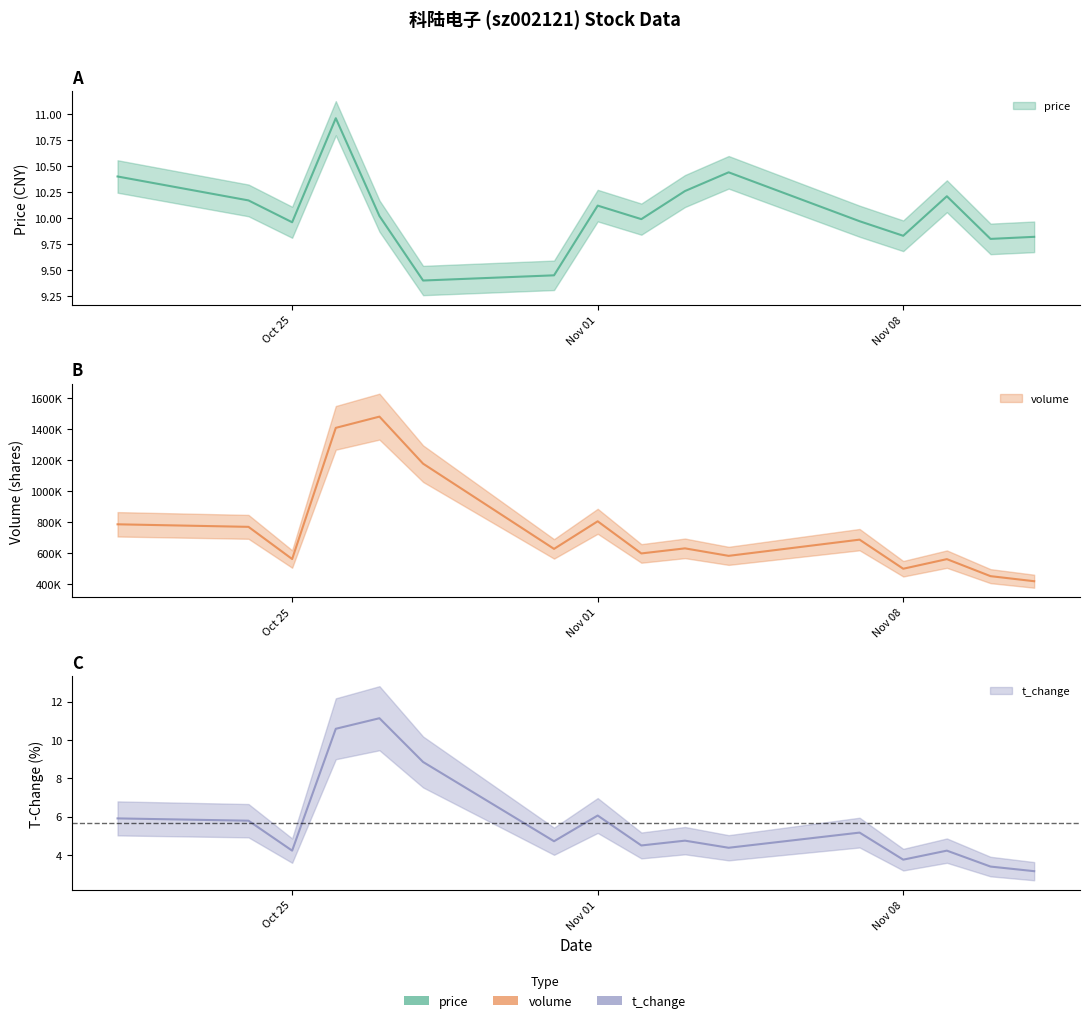

Which label corresponds to the smallest value in the chart?

2022-11-11